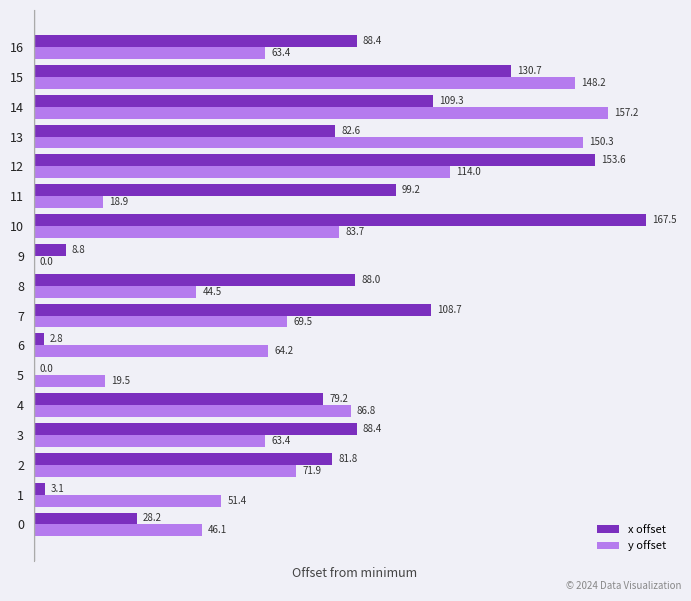

What value does the y offset series have at 1?

51.4